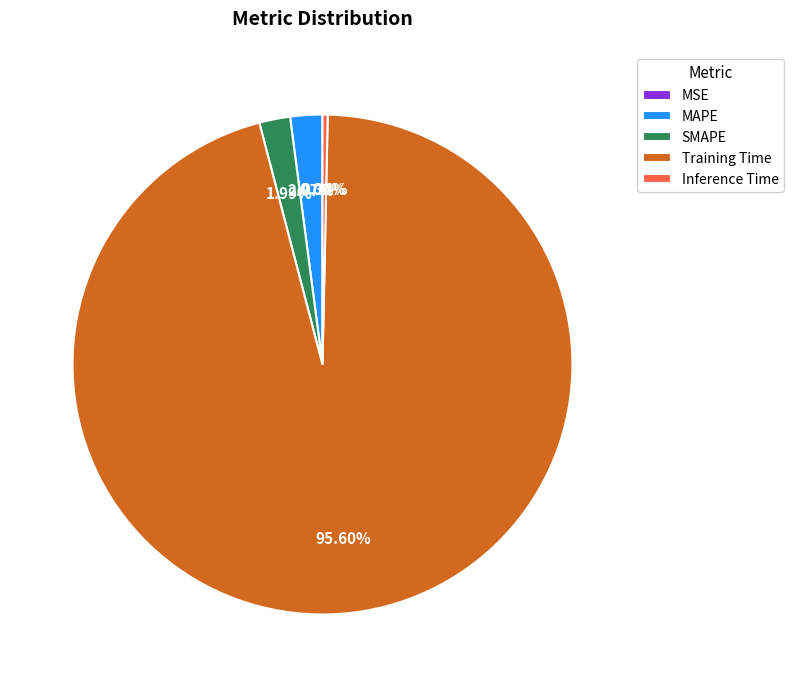

Which has a higher value, Training Time or MAPE?

Training Time